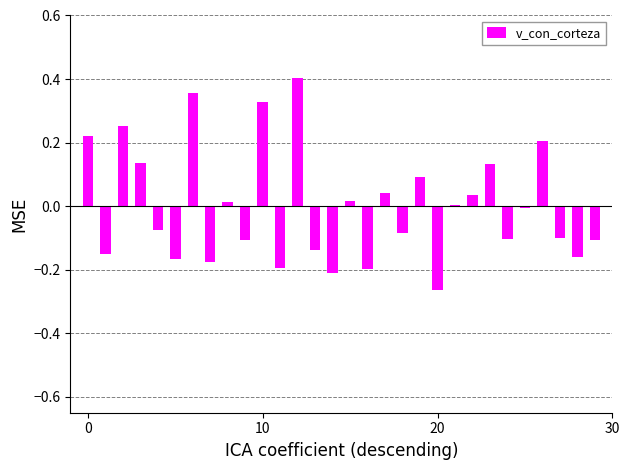

Count the number of data series in this chart.

1